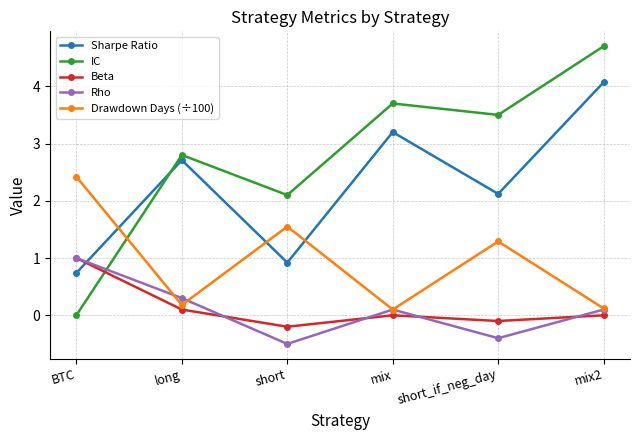

Reading left to right, extract all data points from this chart.

Sharpe Ratio: BTC=0.7	long=2.7	short=0.9	mix=3.2	short_if_neg_day=2.1	mix2=4.1
IC: BTC=0.0	long=2.8	short=2.1	mix=3.7	short_if_neg_day=3.5	mix2=4.7
Beta: BTC=1.0	long=0.1	short=-0.2	mix=0.0	short_if_neg_day=-0.1	mix2=0.0
Rho: BTC=1.0	long=0.3	short=-0.5	mix=0.1	short_if_neg_day=-0.4	mix2=0.1
Drawdown Days (÷100): BTC=2.4	long=0.2	short=1.6	mix=0.1	short_if_neg_day=1.3	mix2=0.1